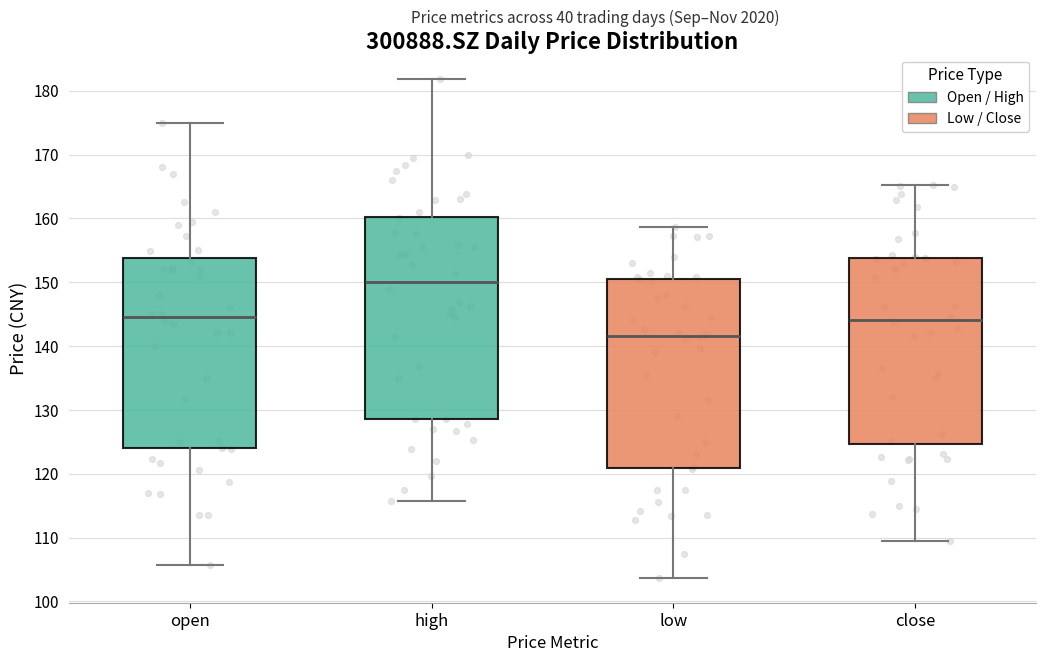

Which box's median line is the lowest?

low